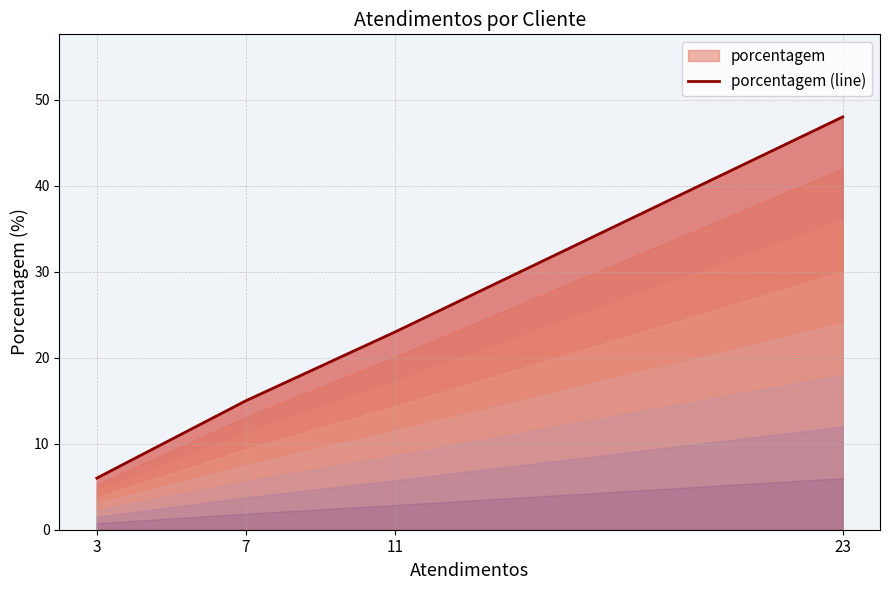

What is the smallest value displayed?

6